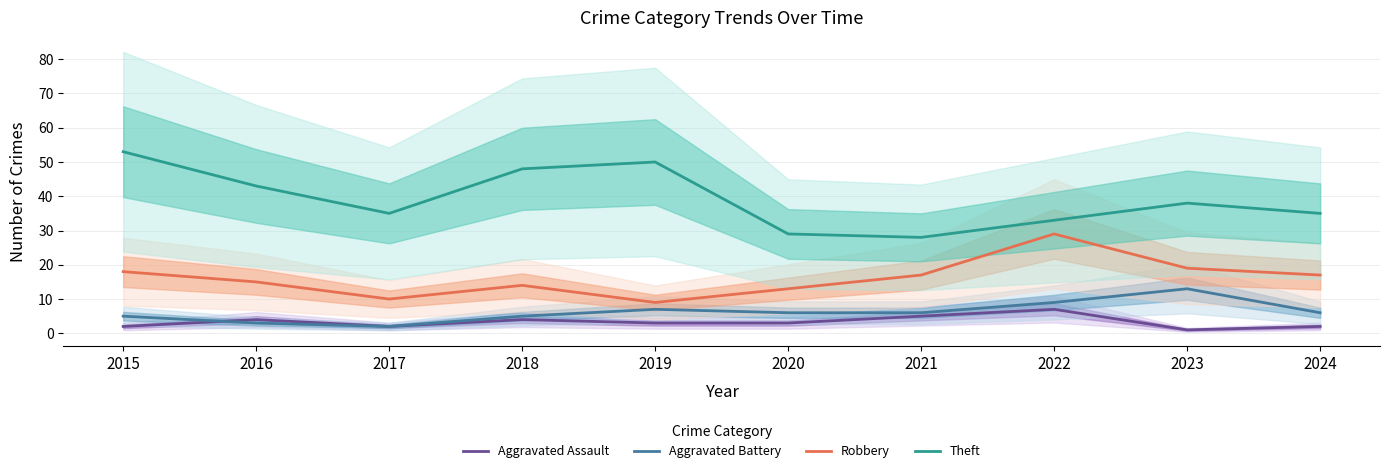

What is the value of the Robbery point at the 10th from the left?

17